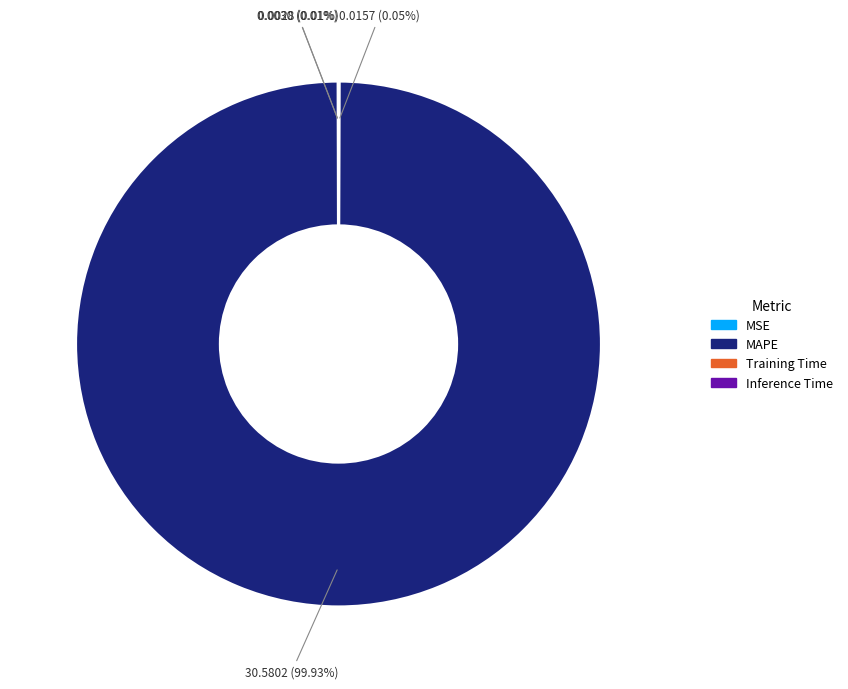

Does any single category account for the majority?

Yes